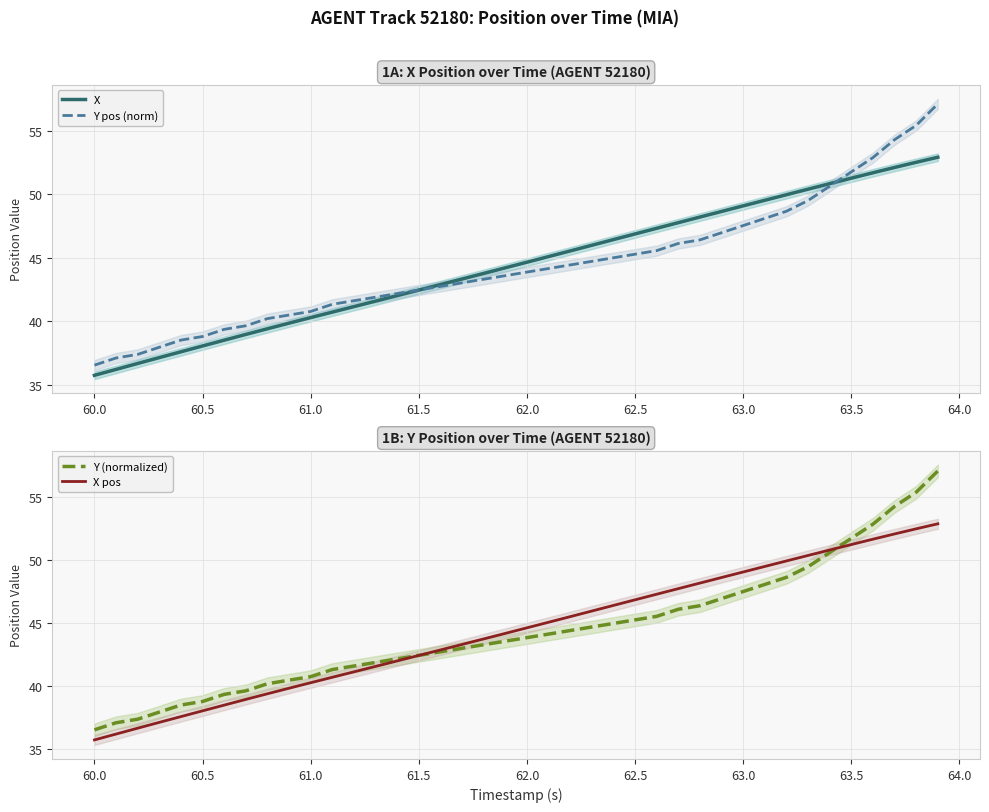

True or false: X and Y (normalized) cross at least once.

True